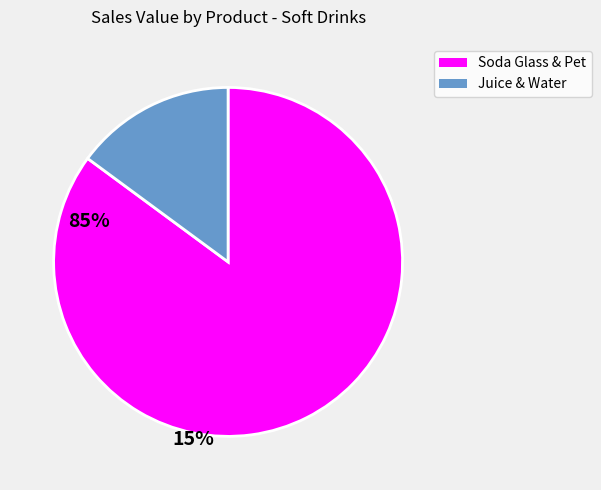

Is there any slice that represents more than half of the pie?

Yes